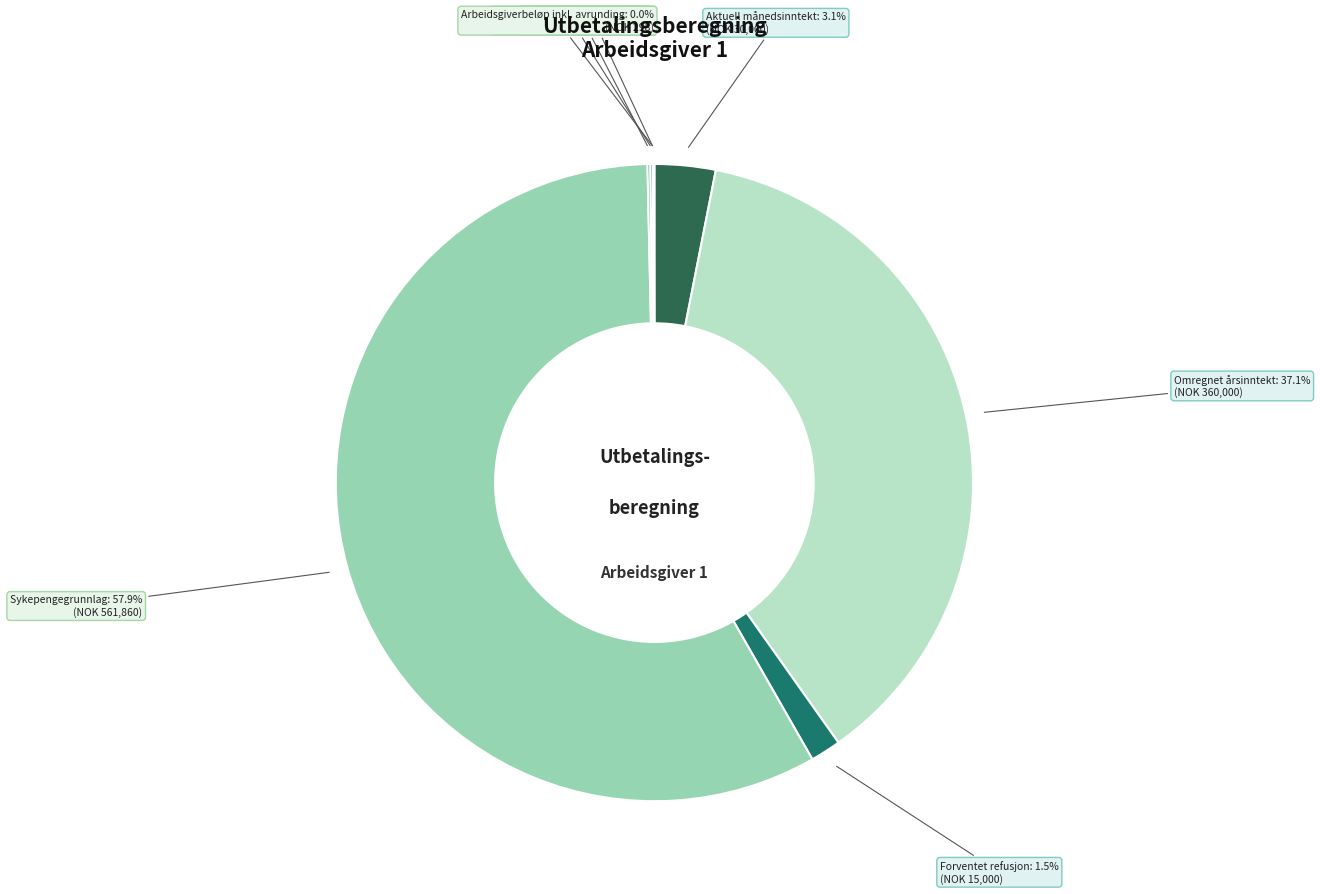

Is there a majority slice in this chart?

Yes